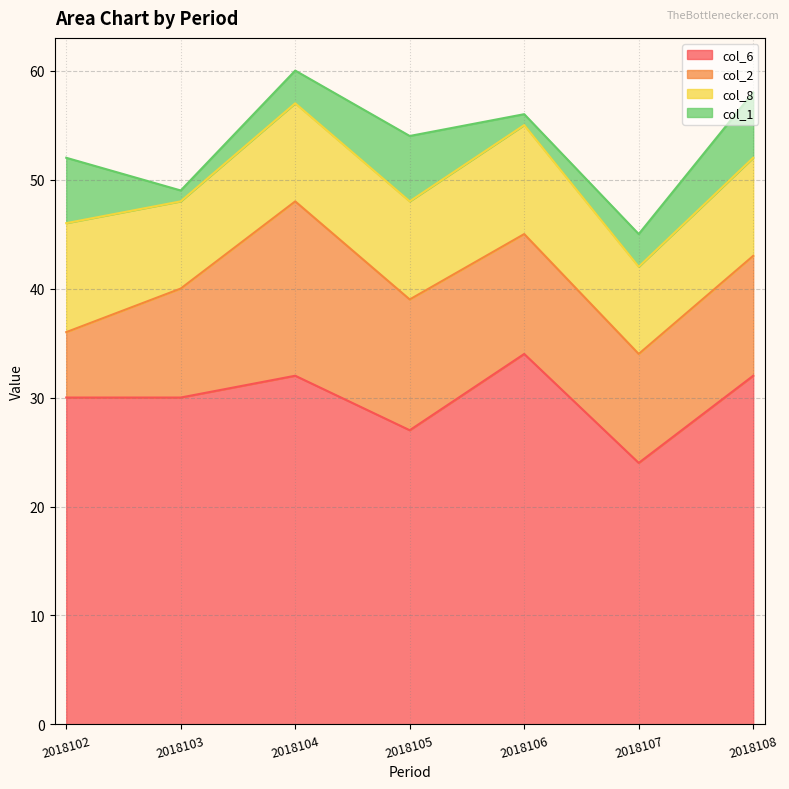

What is the value of the col_8 point at the 1st from the left?

10